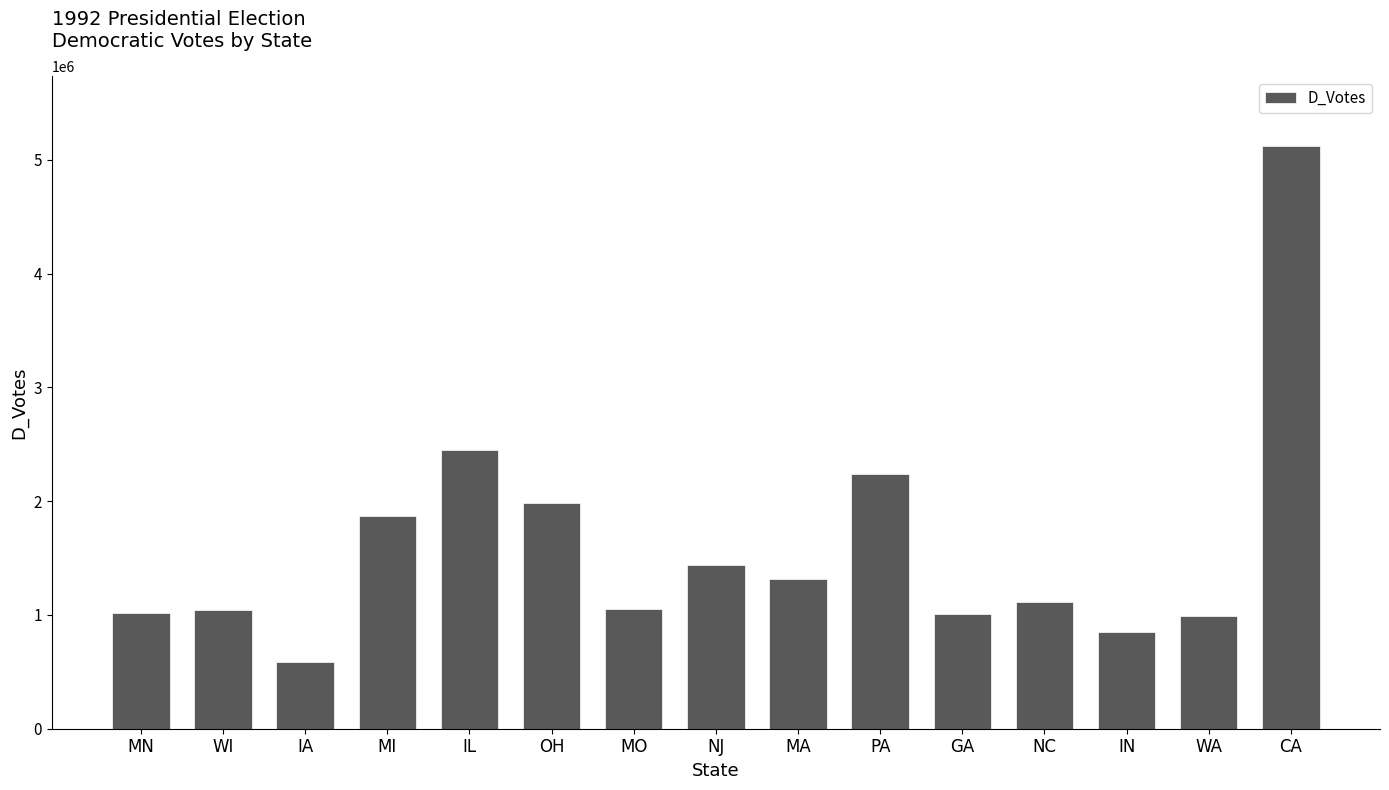

What is the change in value from PA to CA?

+2882161